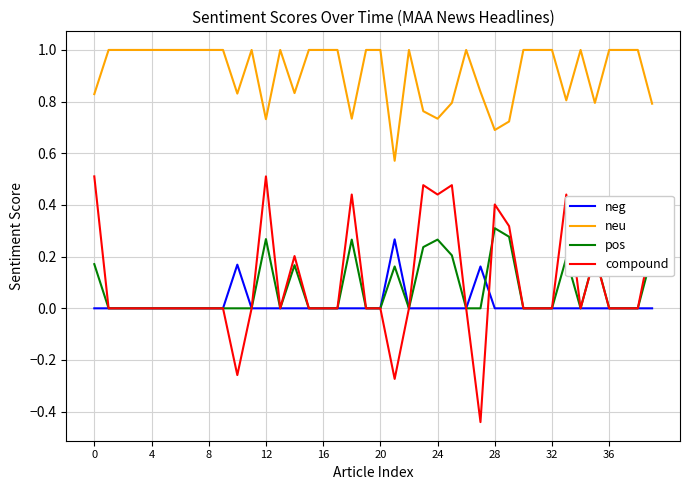

Which series has the largest total across all categories?

neu